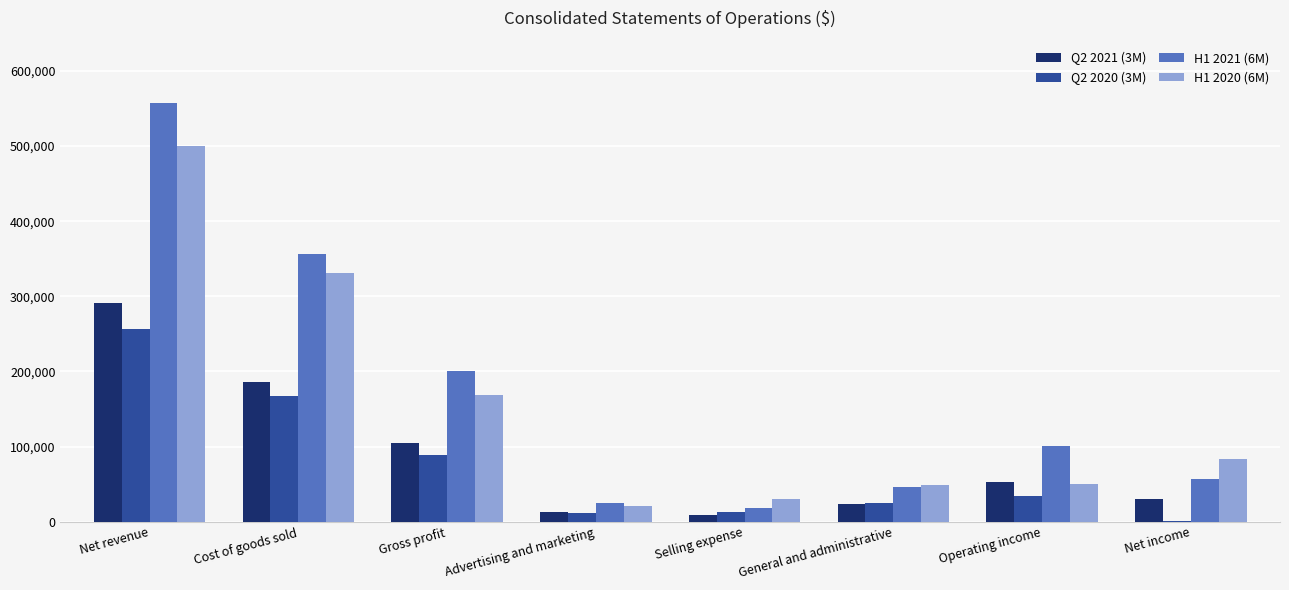

What is the average value of the Q2 2021 (3M) series?

89006